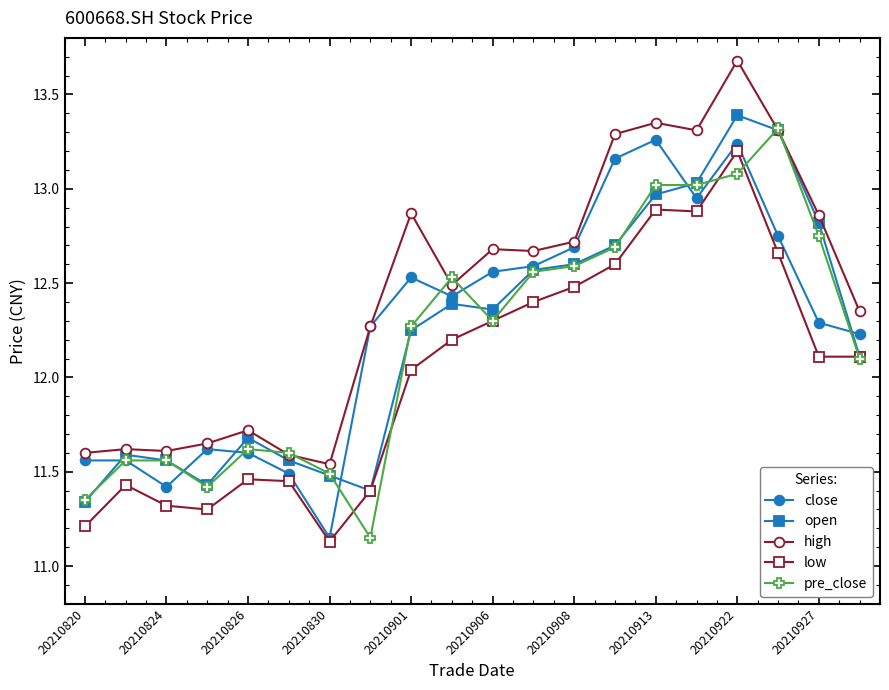

True or false: close has more than 1 interior local peaks.

True